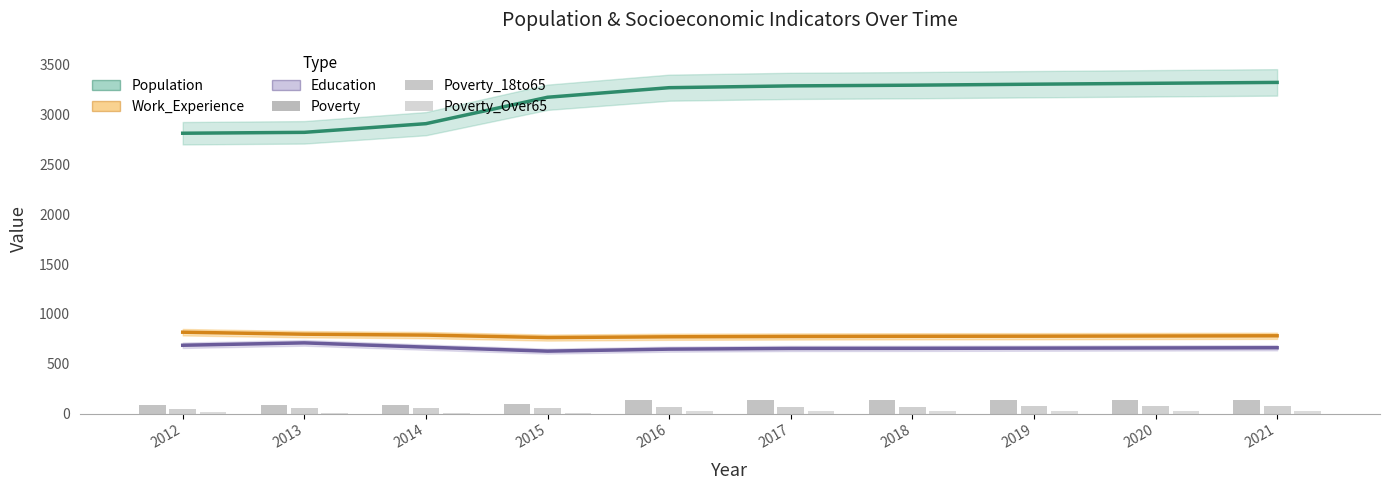

Which label corresponds to the largest value in the chart?

2021